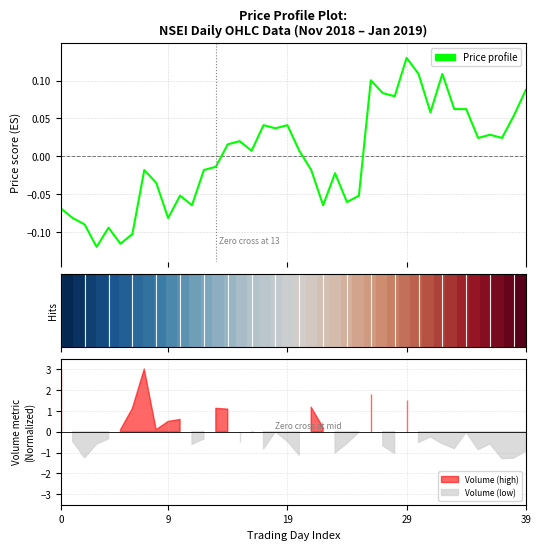

How many lines are shown in the chart?

2